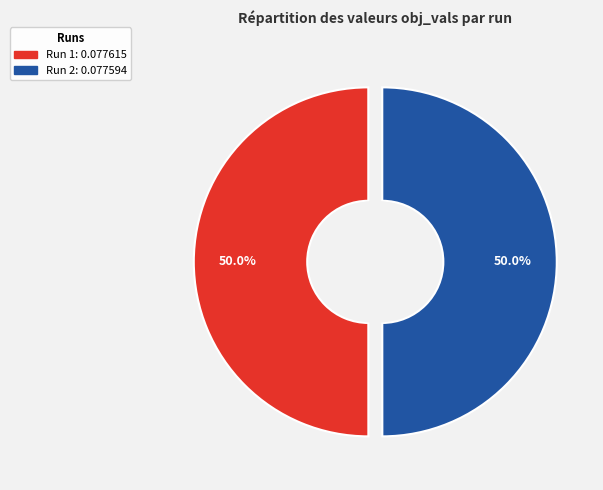

Which has a higher value, 2 or 1?

1